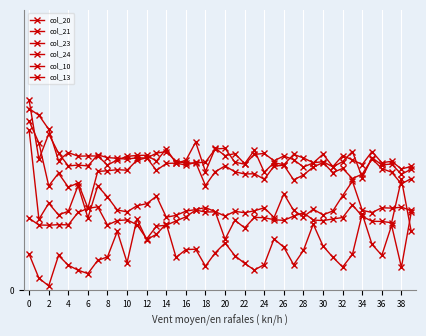

Is this an area chart (filled region under the line)?

No